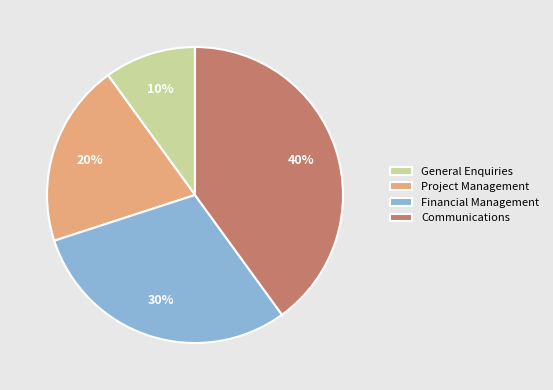

What is the largest slice in the pie chart?

Communications